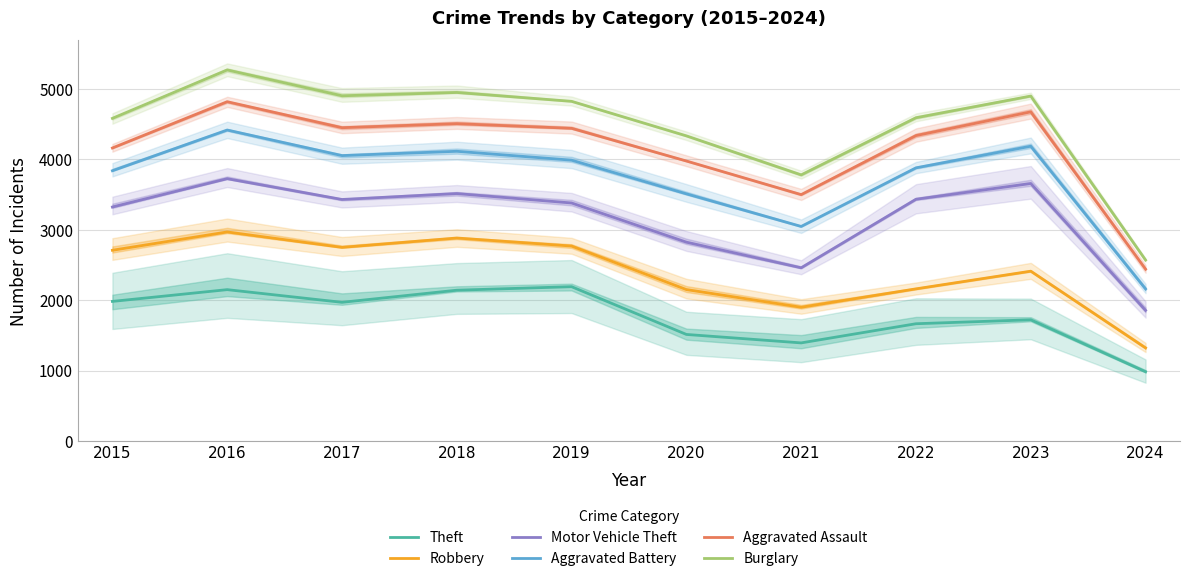

True or false: Aggravated Battery has a value of 2814 at 2017.

False